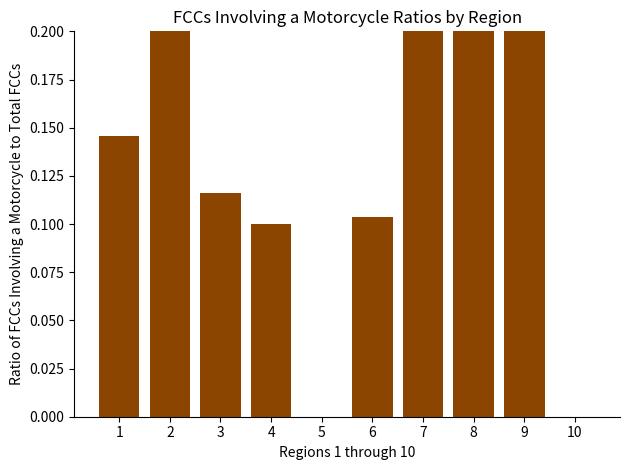

Reading right to left, what are all the values shown in this chart?

10=0.0	9=2.0	8=2.0	7=1.4	6=0.1	5=0.0	4=0.1	3=0.1	2=0.2	1=0.1